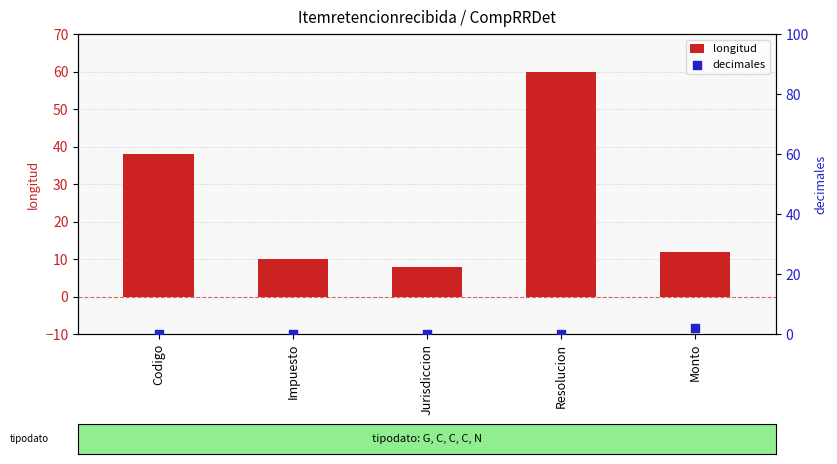

Which series has the widest spread of Y values?

longitud